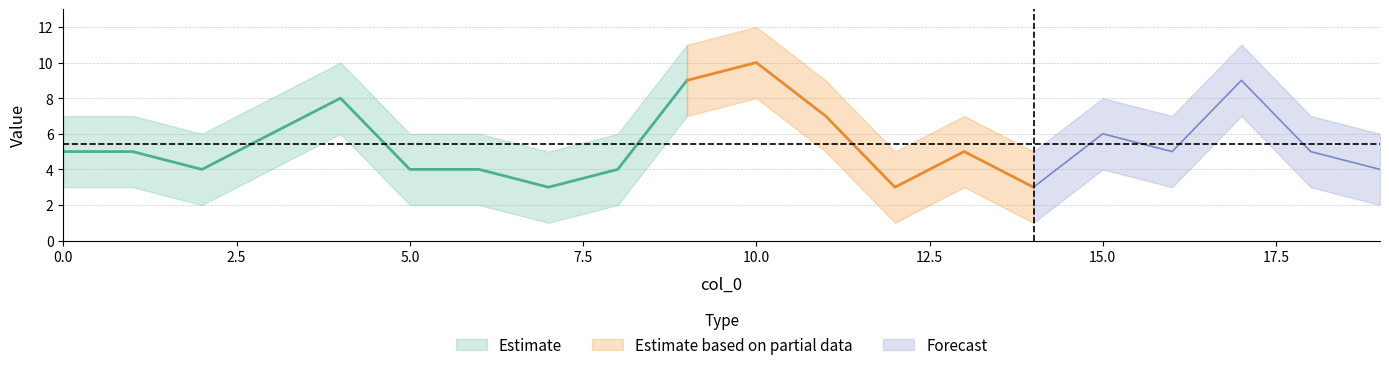

Rank the categories by value from highest to lowest.

10, 9, 17, 4, 11, 3, 15, 0, 1, 13, 16, 18, 2, 5, 6, 8, 19, 7, 12, 14